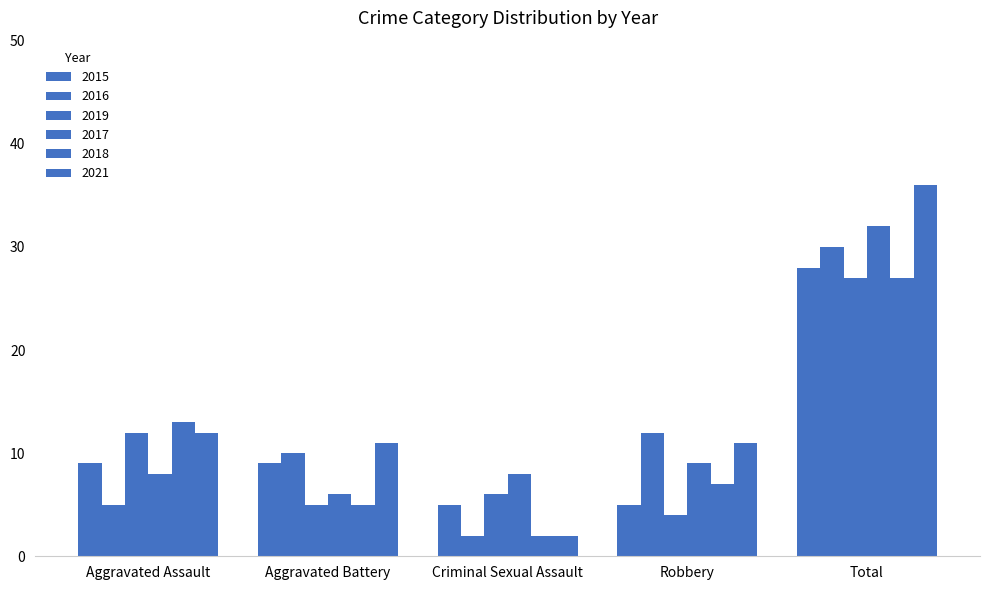

How many categories are shown in the chart?

5